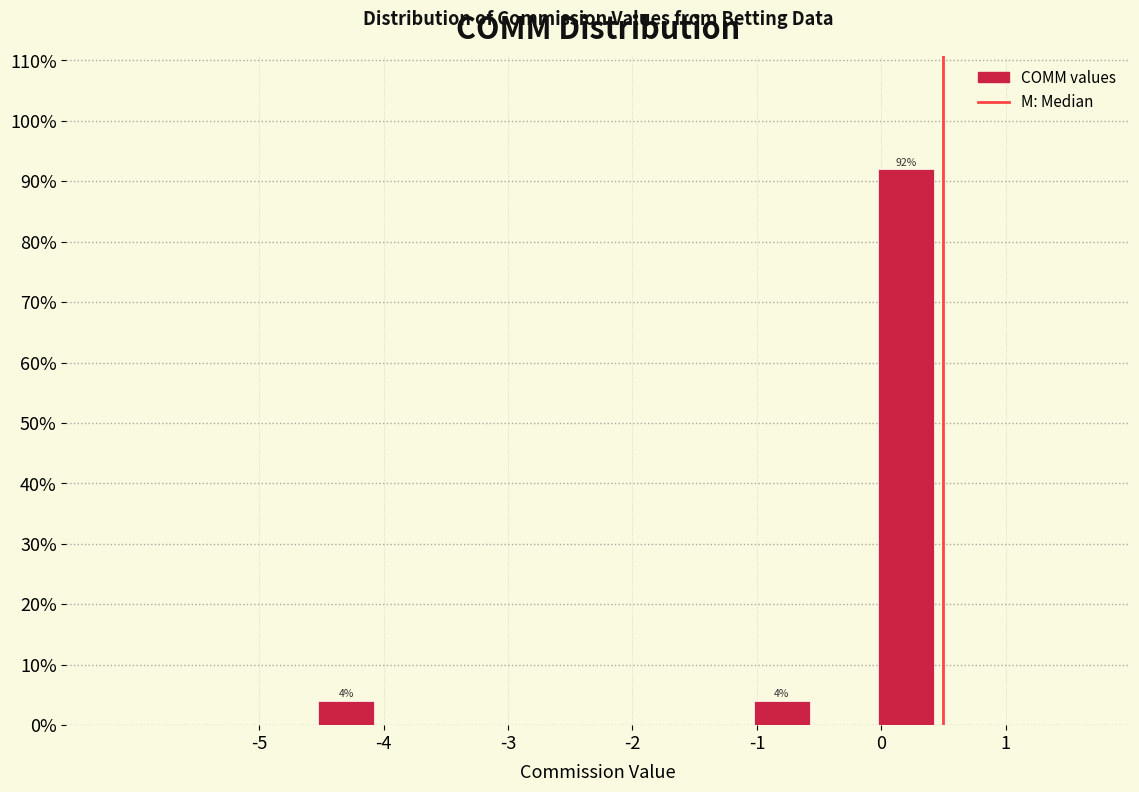

Which range on the x-axis has the tallest bar?

-0.05 to 0.45